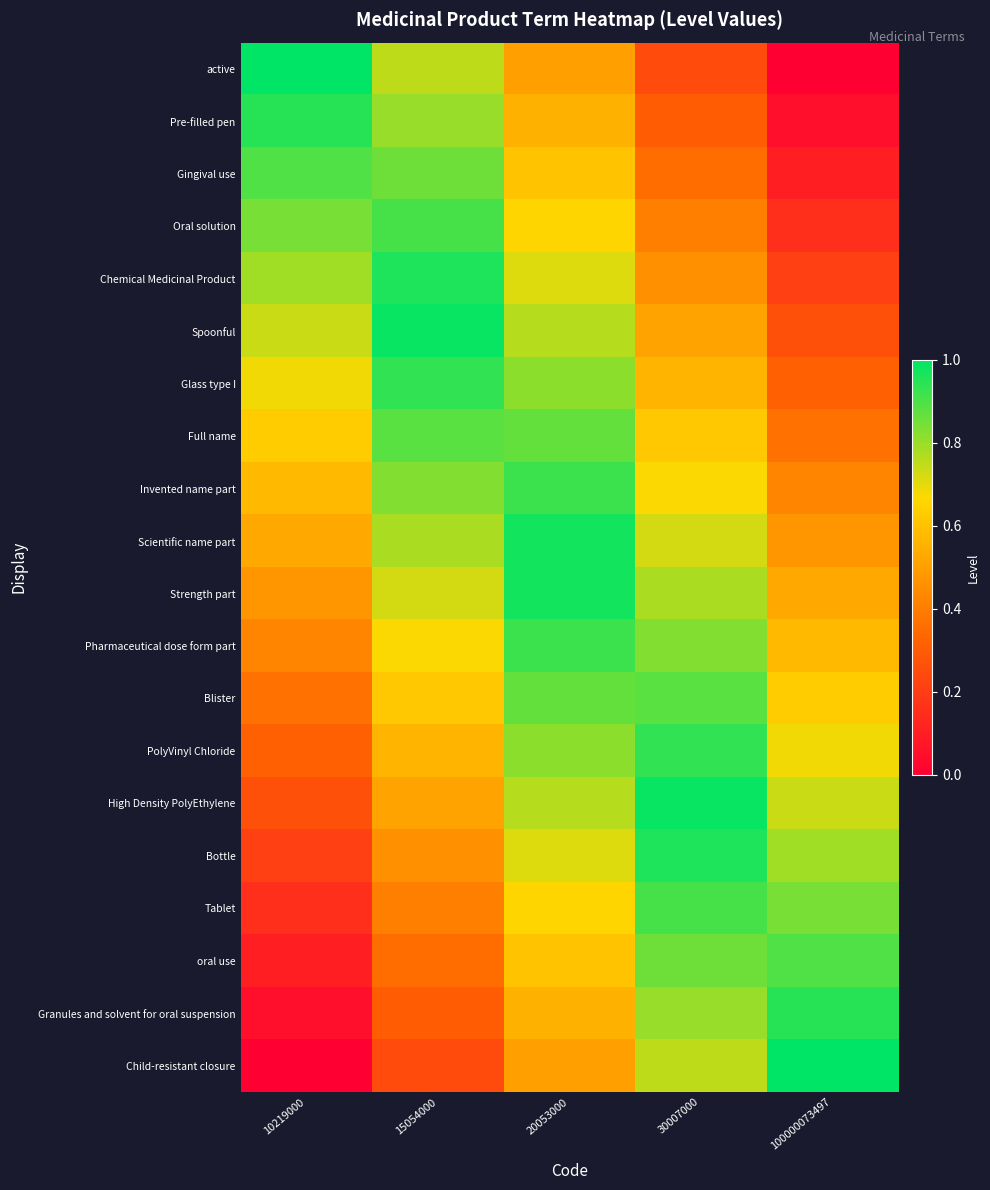

Count the number of categories in the chart.

5